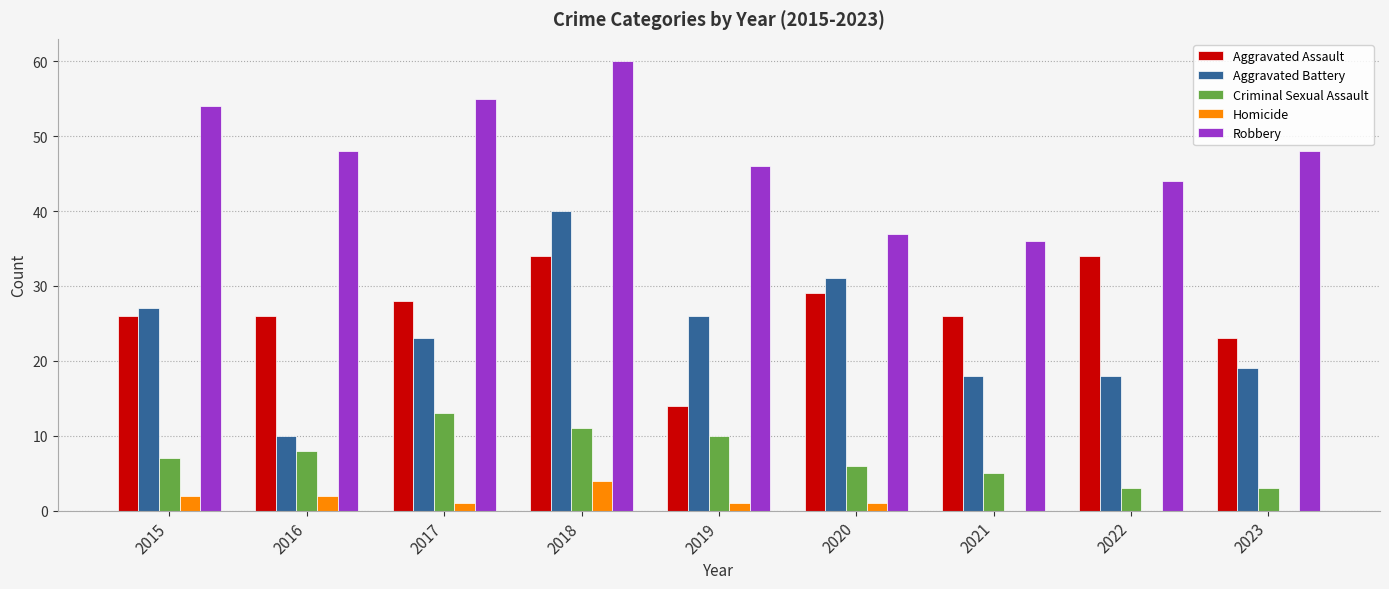

What is the sum of all Aggravated Battery values?

212